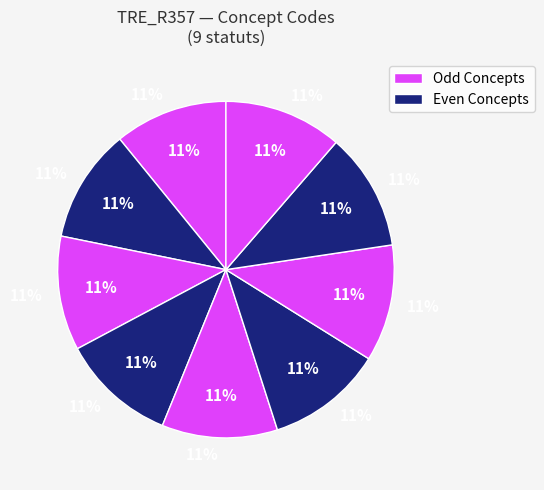

Count the number of slices in the pie.

9